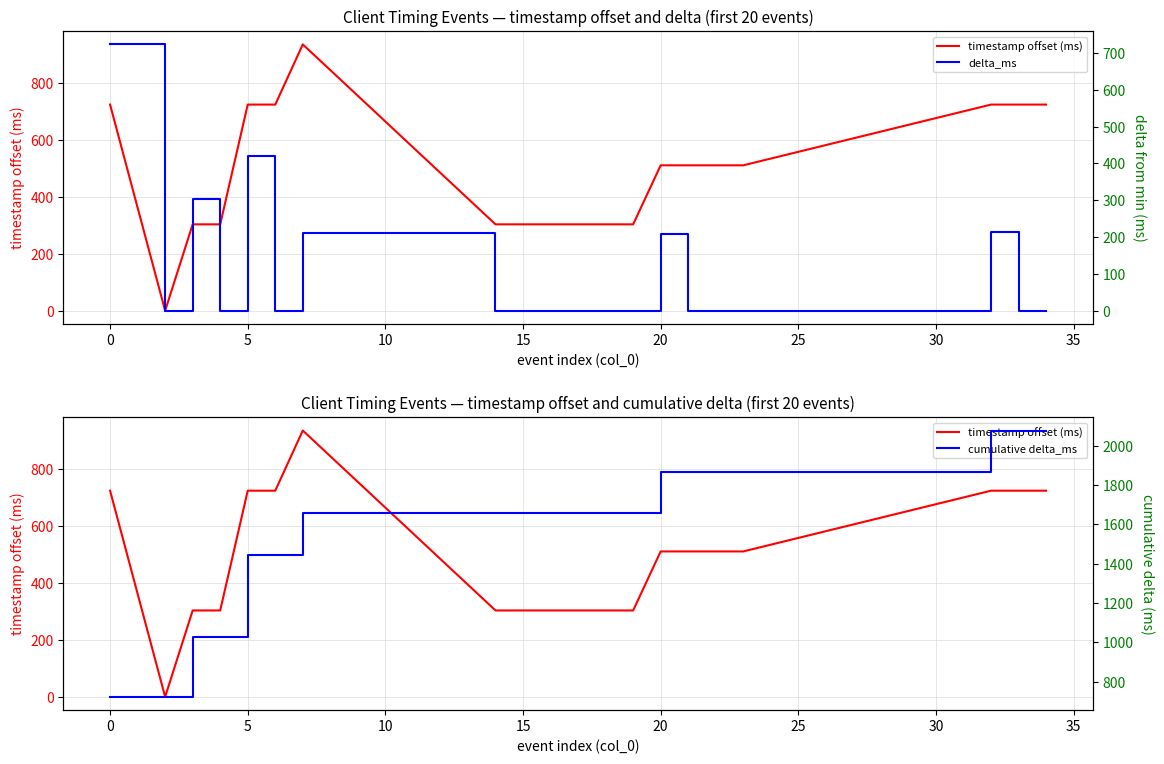

List the series in order of their overall mean, highest first.

cumulative delta_ms, timestamp offset (ms), delta_ms